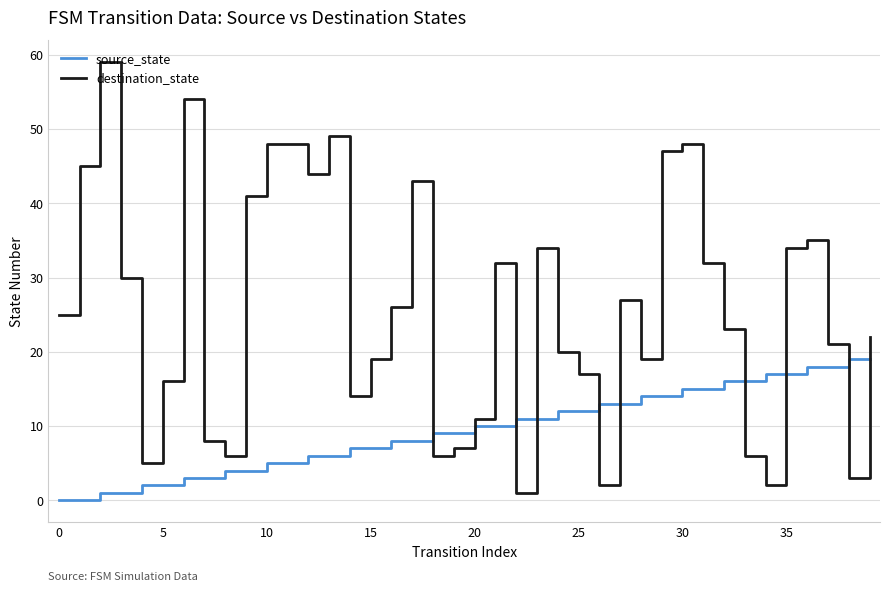

How many intersections are there between source_state and destination_state?

10